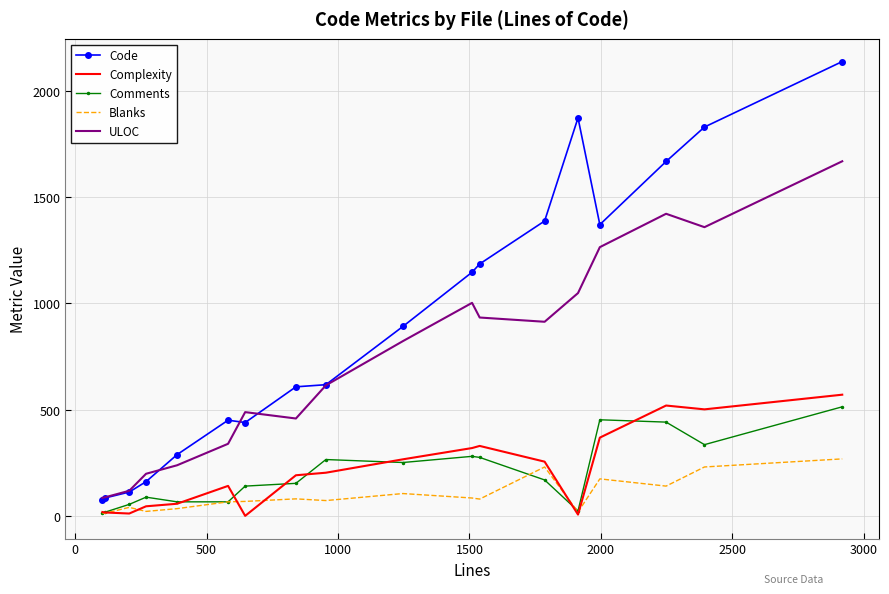

True or false: Blanks and ULOC cross at least once.

False